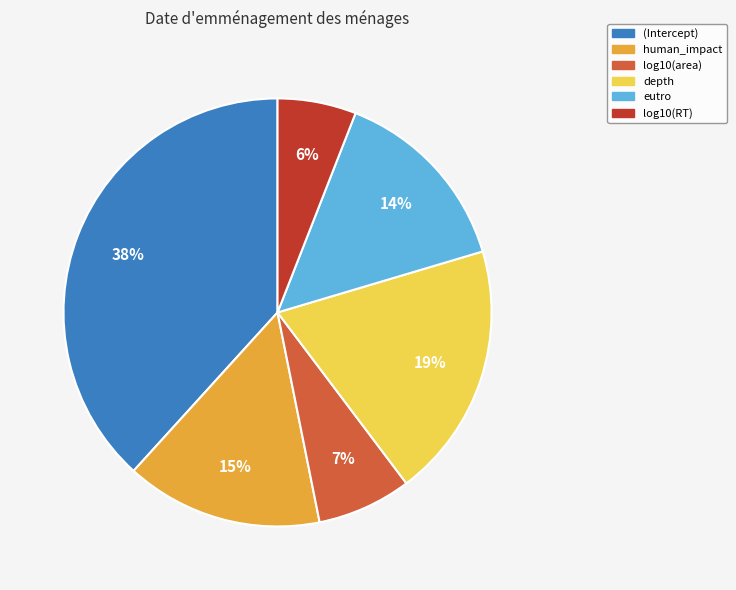

What is the largest slice in the pie chart?

(Intercept)